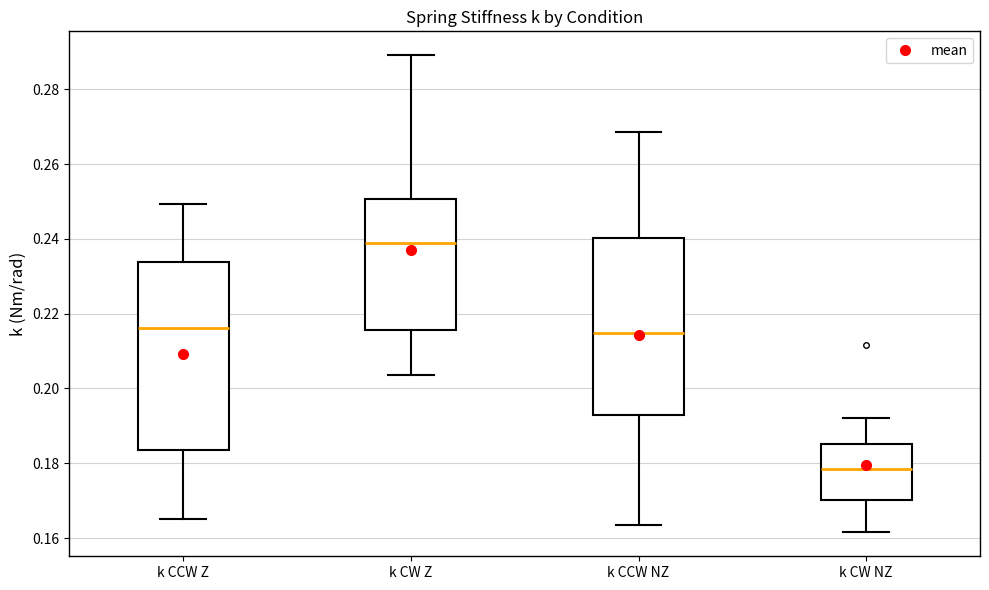

Comparing the boxes themselves (not the whiskers), which one is the tallest?

k CCW Z